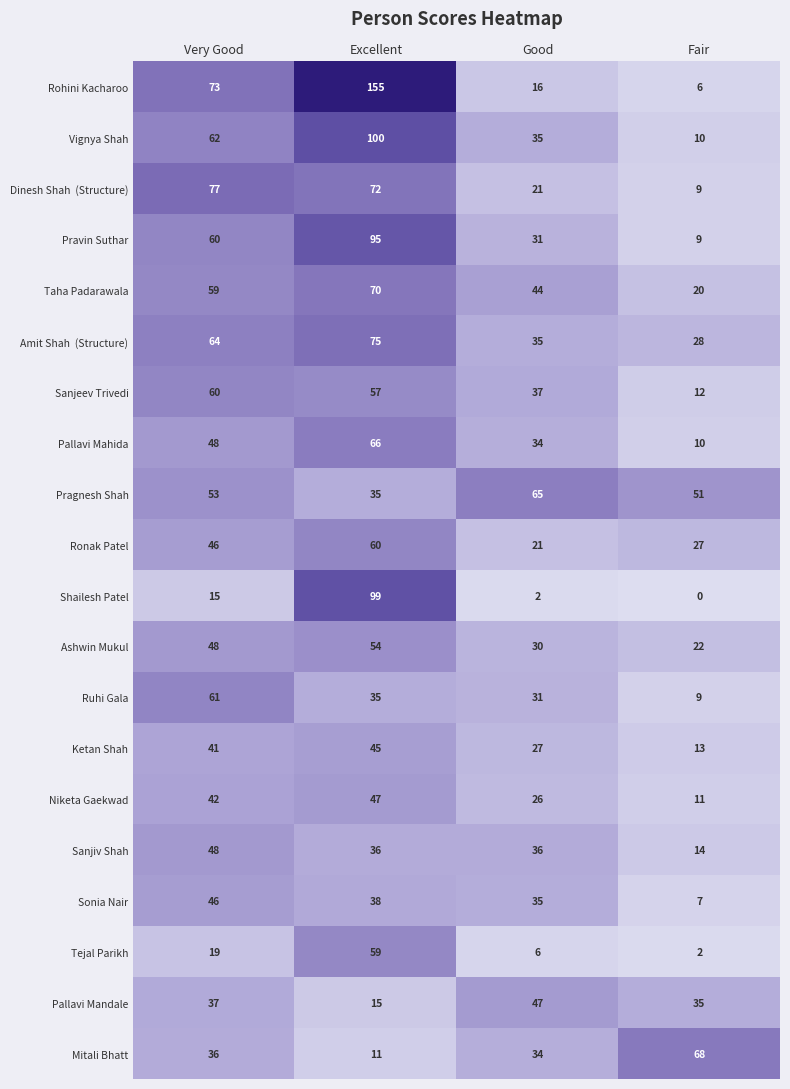

What is the total value across all series at Fair?

363